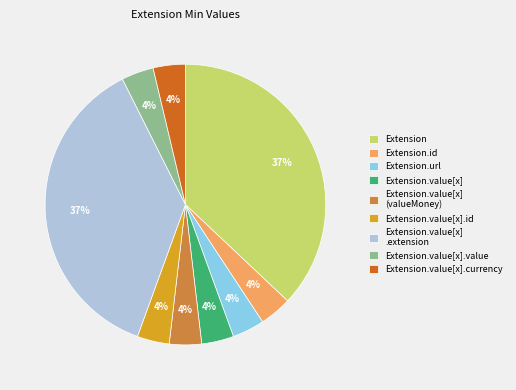

Is it true that Extension.value[x] (valueMoney) is 4% of the pie?

True